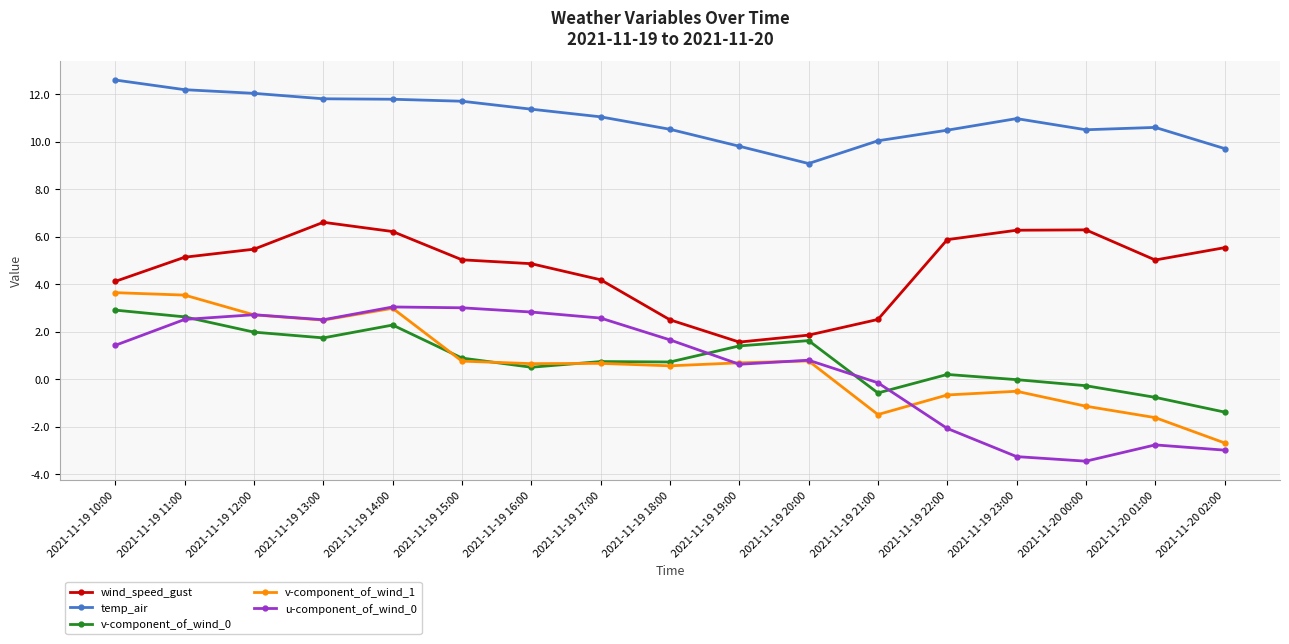

At which label is temp_air closest to 10?

2021-11-19 21:00